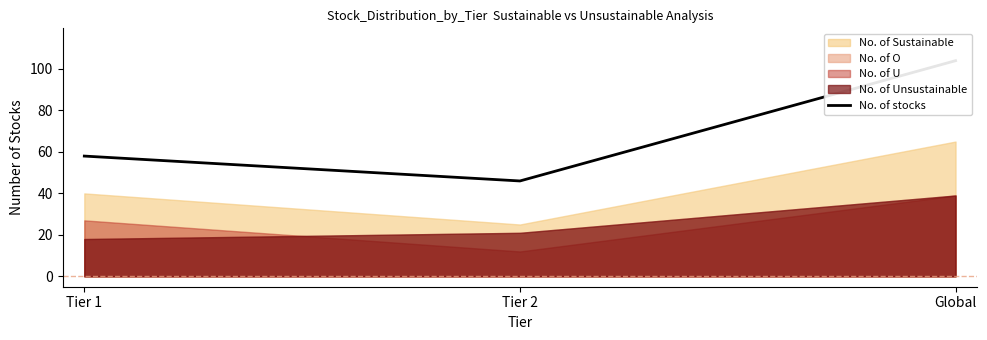

How many lines are shown in the chart?

1